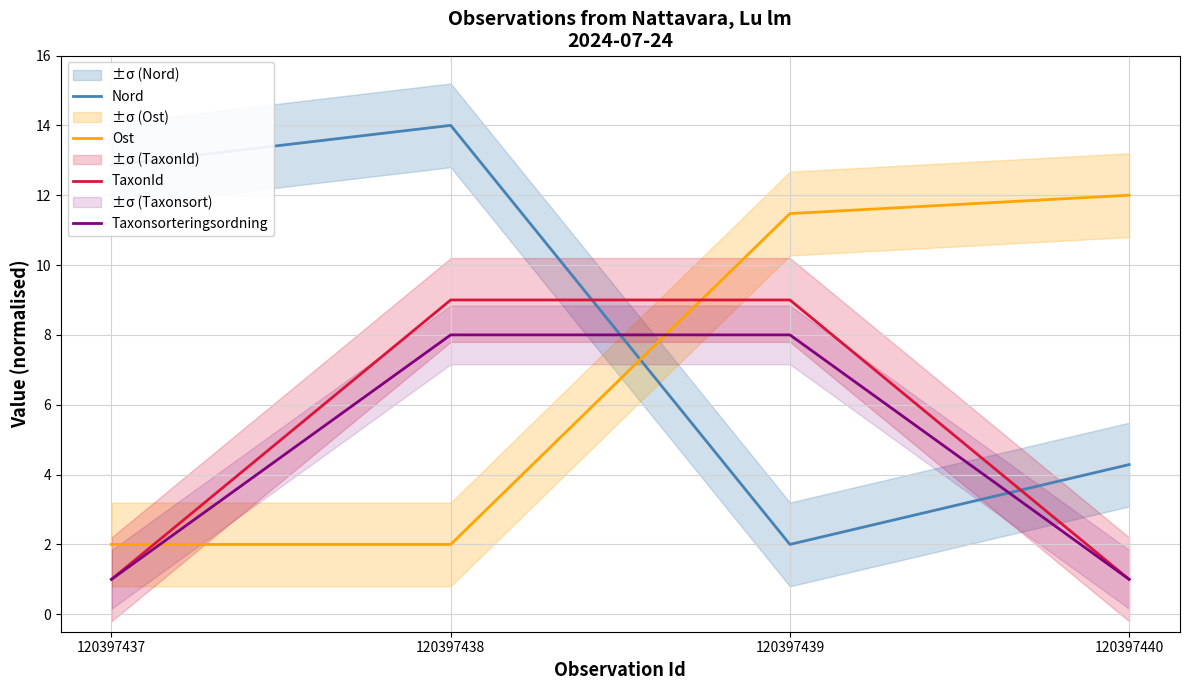

What is the value of the TaxonId point at the 3rd from the left?

9.0